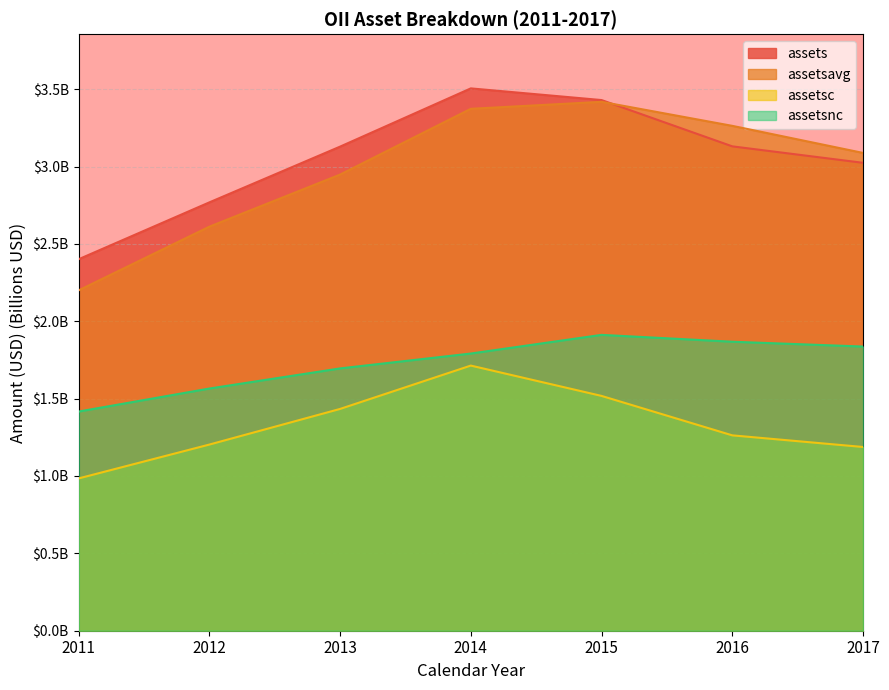

What is the smallest value displayed?

1.0